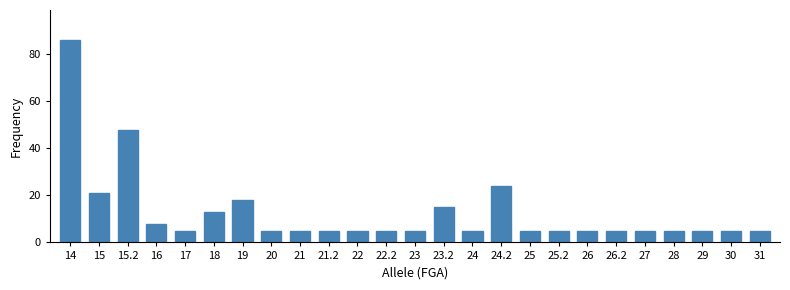

What is the ratio of the value at 26 to the value at 18?

0.4